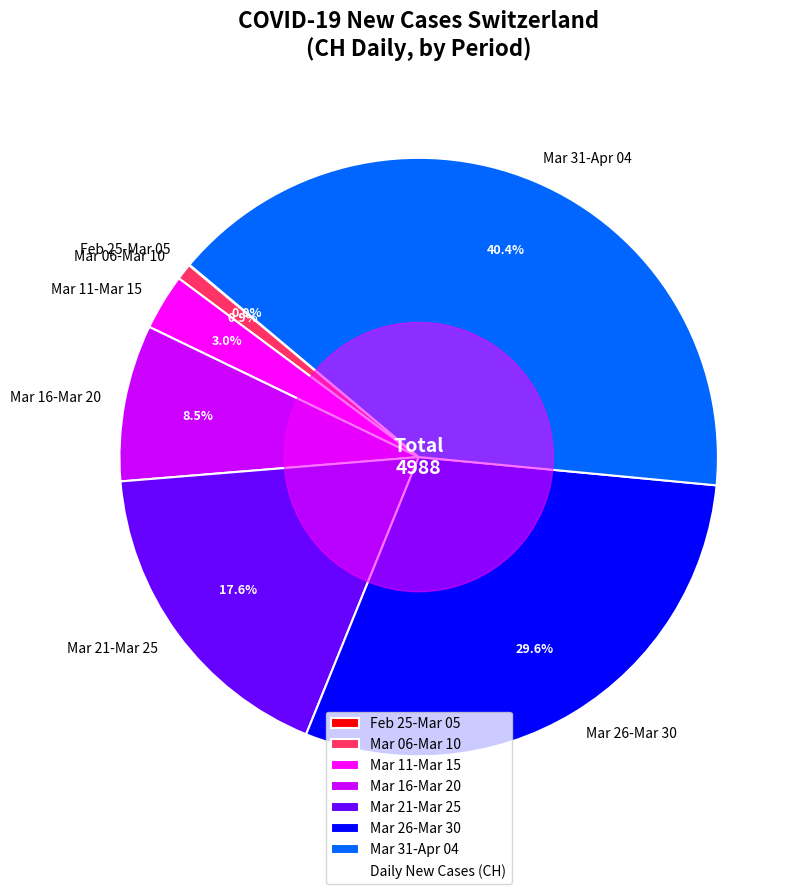

Is Mar 16-Mar 20 the majority of the pie?

No